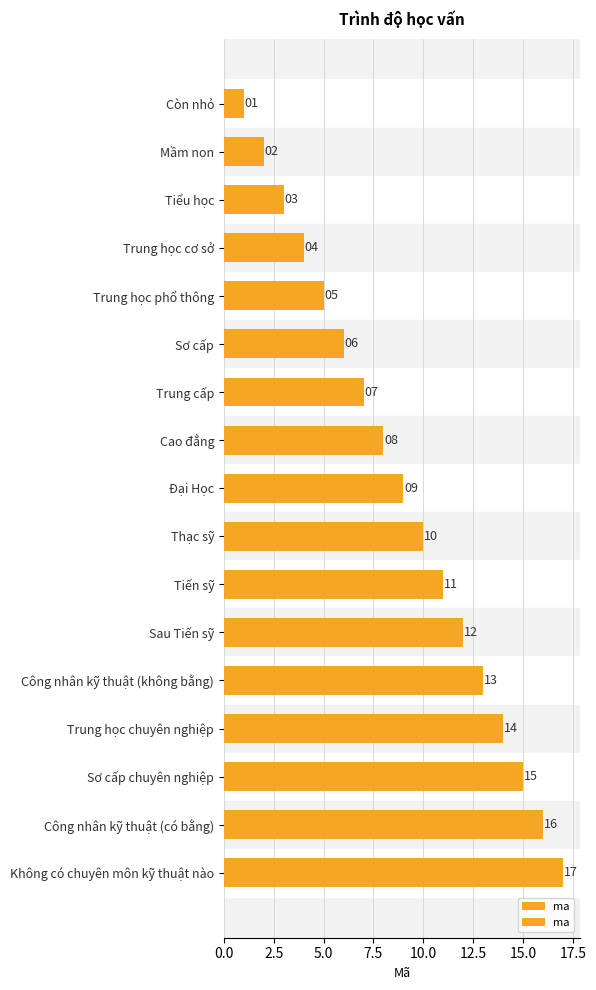

Is it true that the value at Còn nhỏ is 1?

True